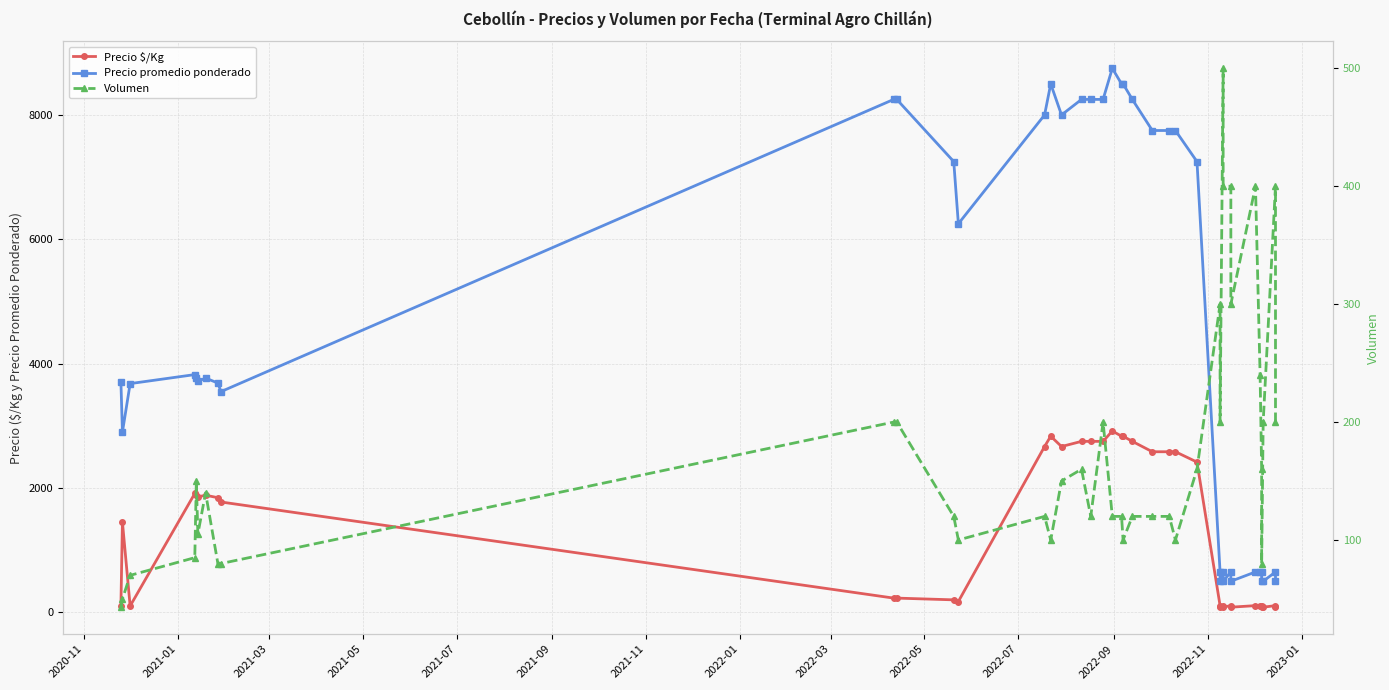

What are all the series names shown in the legend?

Precio $/Kg, Precio promedio ponderado, Volumen